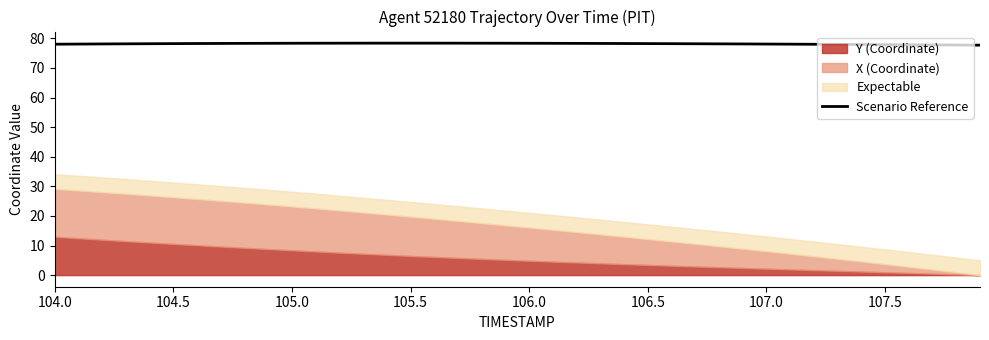

True or false: Scenario Reference has a value of 77.9 at 107.5.

True